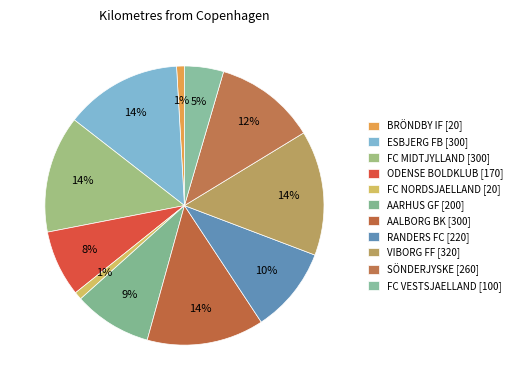

Which category has the biggest portion of the pie?

VIBORG FF